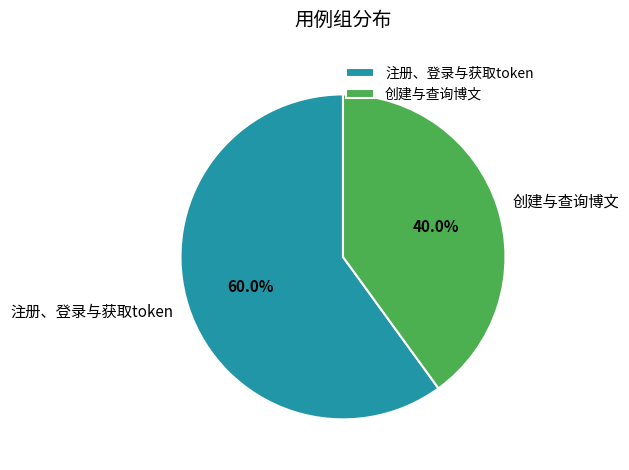

To the nearest percent, what portion does 创建与查询博文 represent?

40%